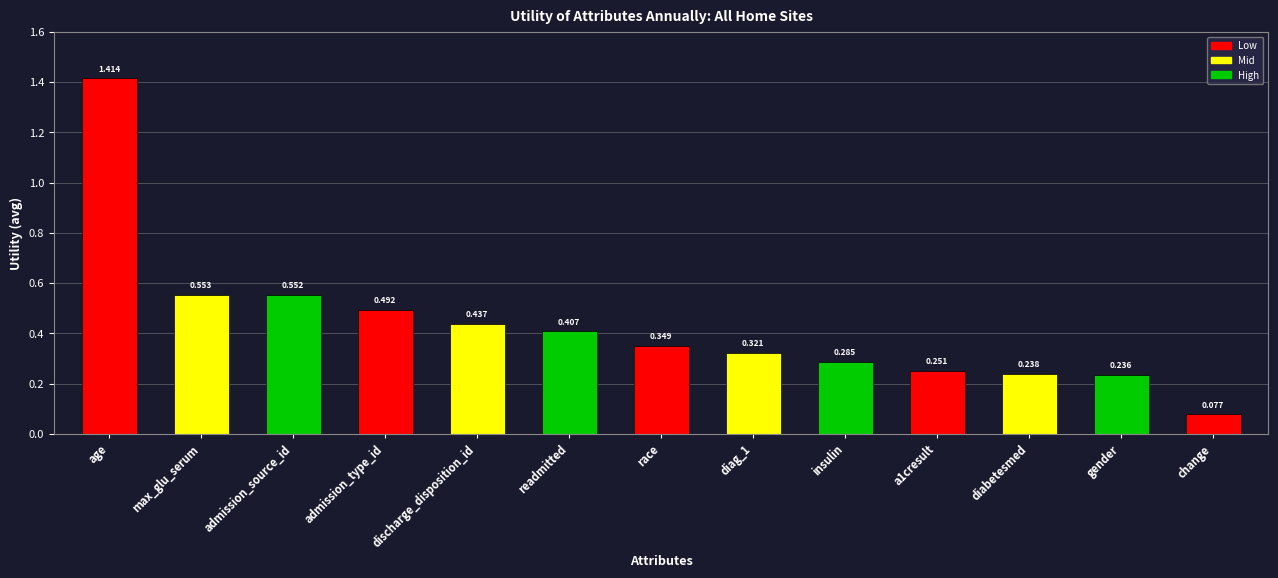

At which label is the value closest to 0?

change